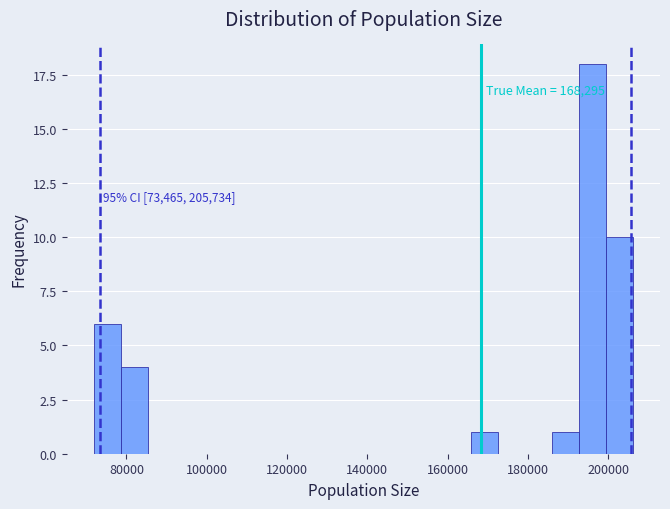

Read against the x-axis, roughly where is the centre of the tallest bar?

196000